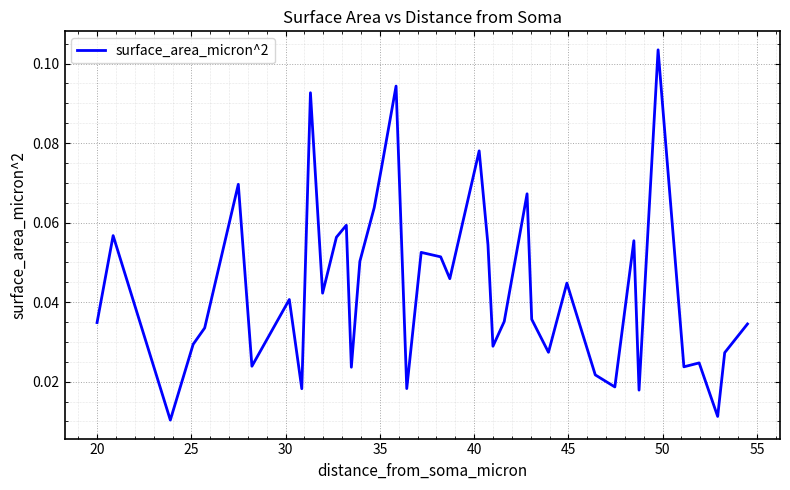

At which category does the chart reach its peak across all series?

34